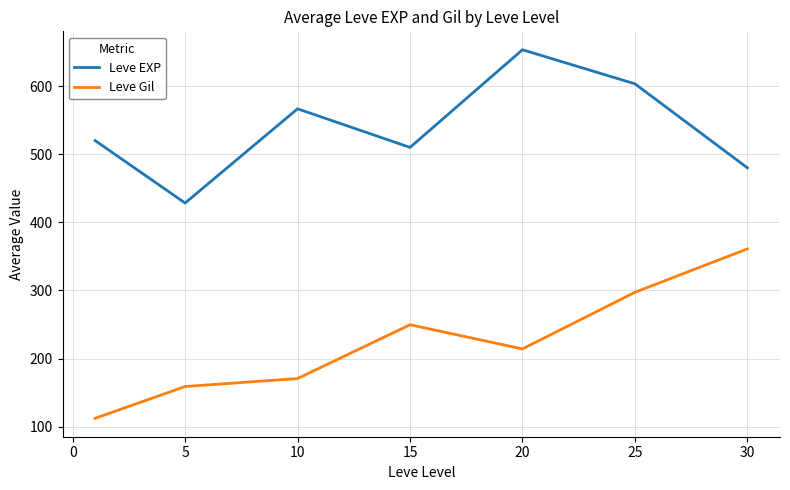

True or false: Leve EXP and Leve Gil cross at least once.

False